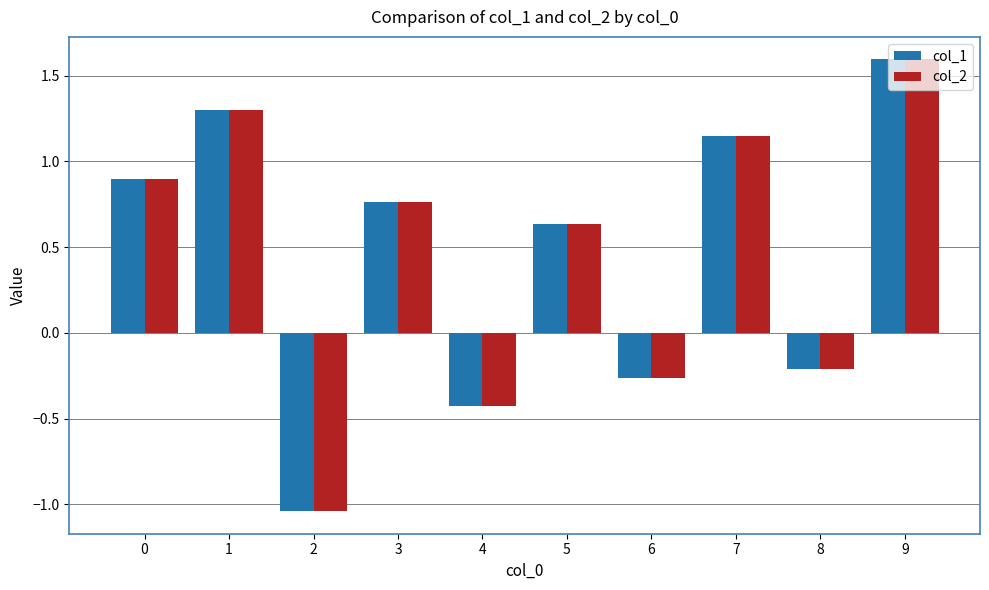

How many values in the col_1 series are below 0?

4